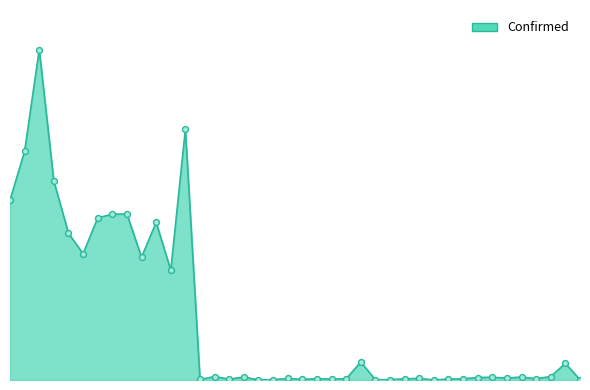

Is this an area chart (filled region under the line)?

Yes